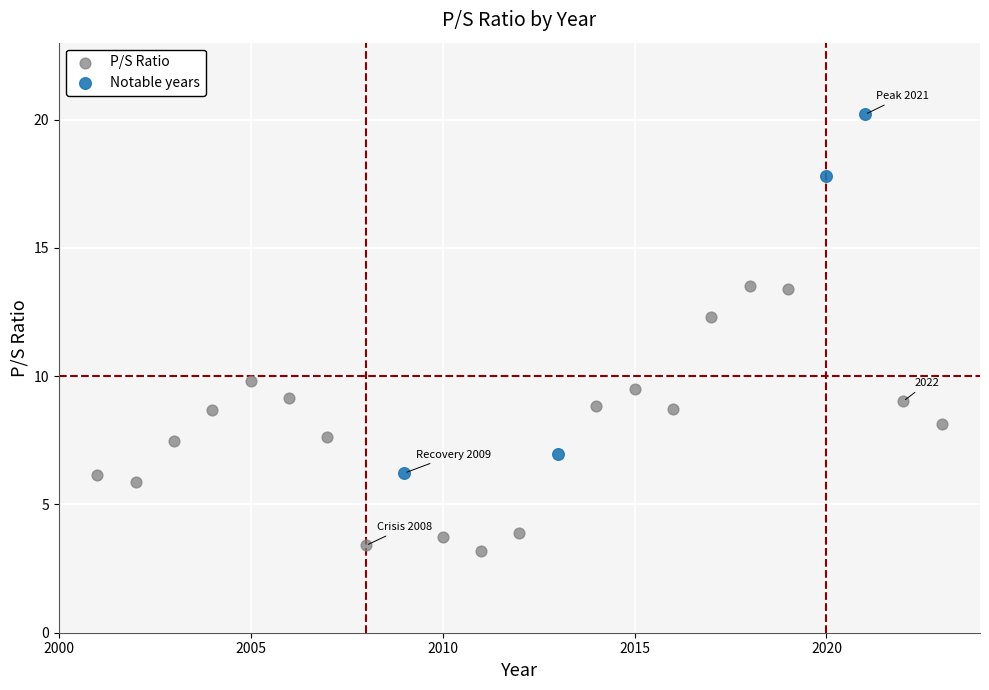

Which series reaches the maximum Y coordinate?

Notable years